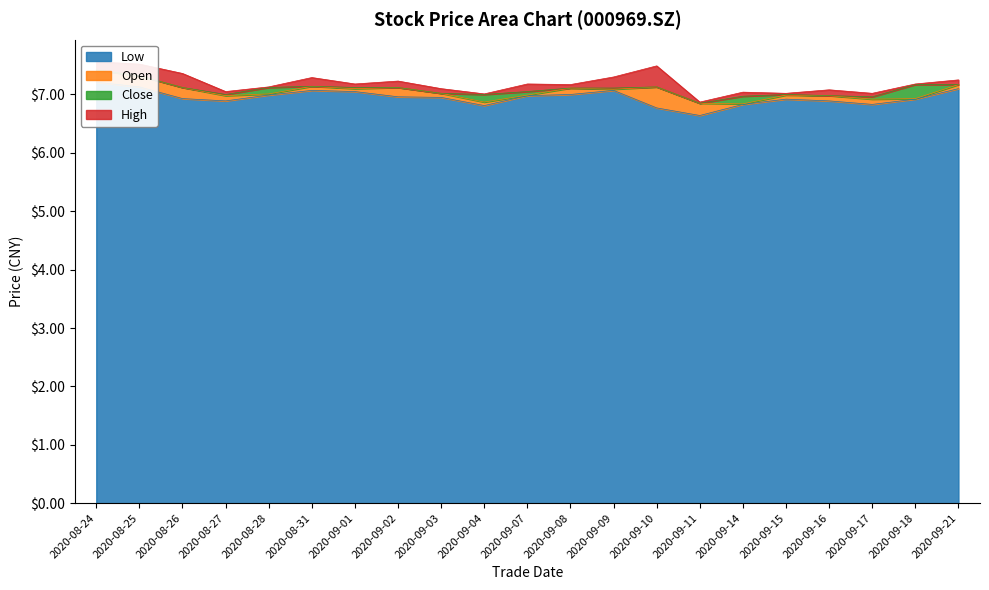

What is the sum of the low values at 2020-09-21 and 2020-09-03?

14.1